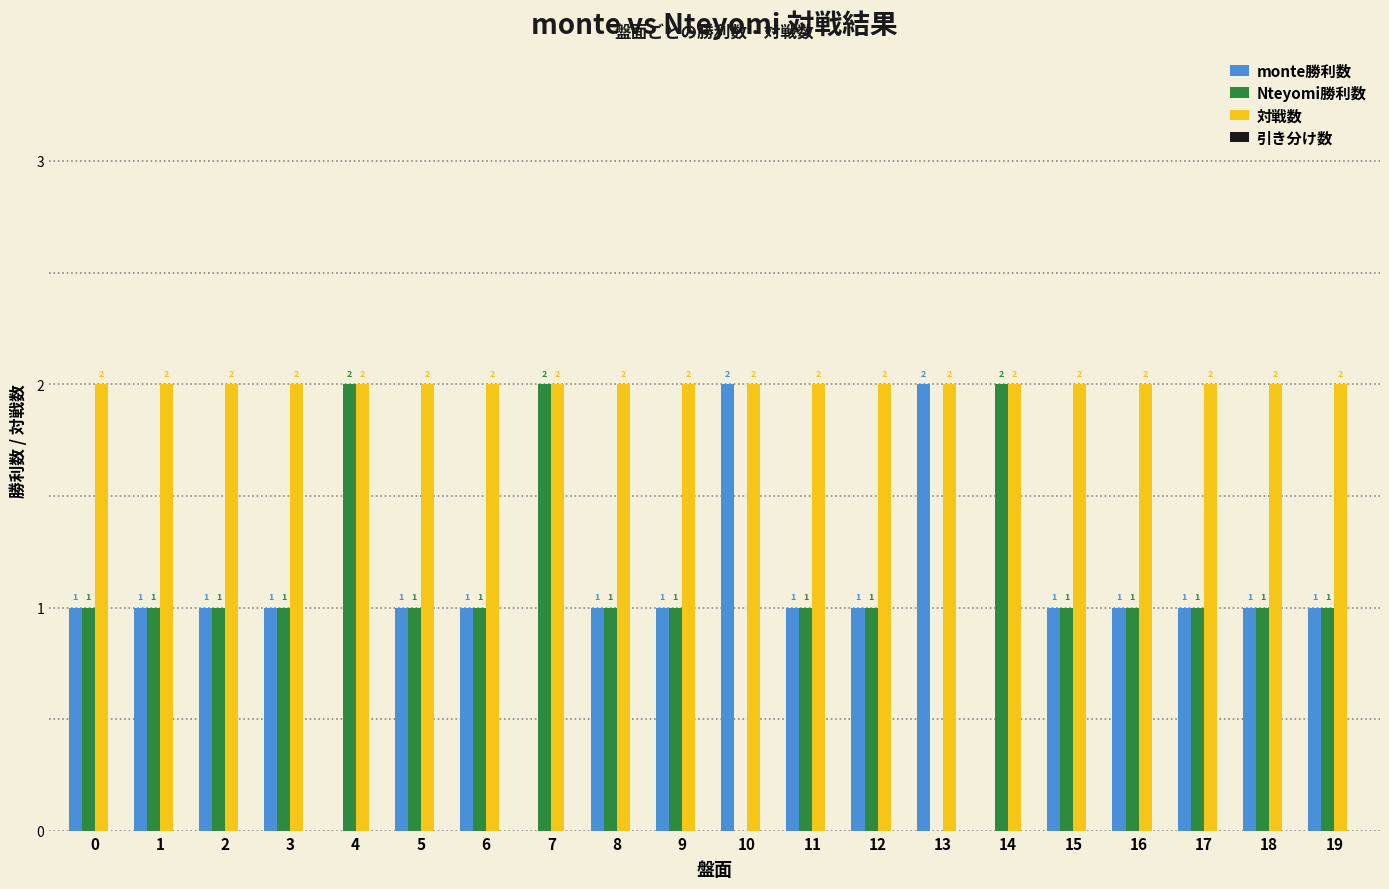

How many data points does each series have?

20